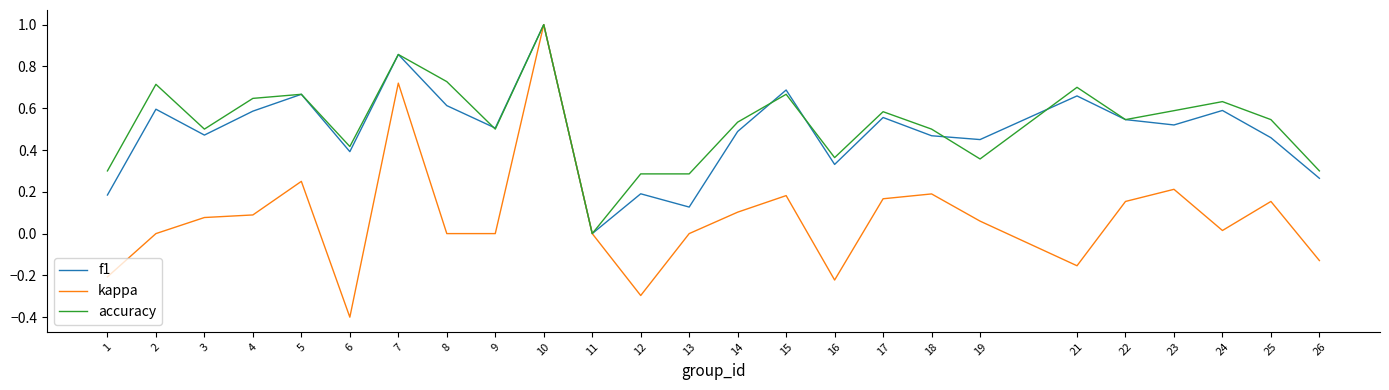

Between 10 and 18, which series saw the biggest shift?

kappa